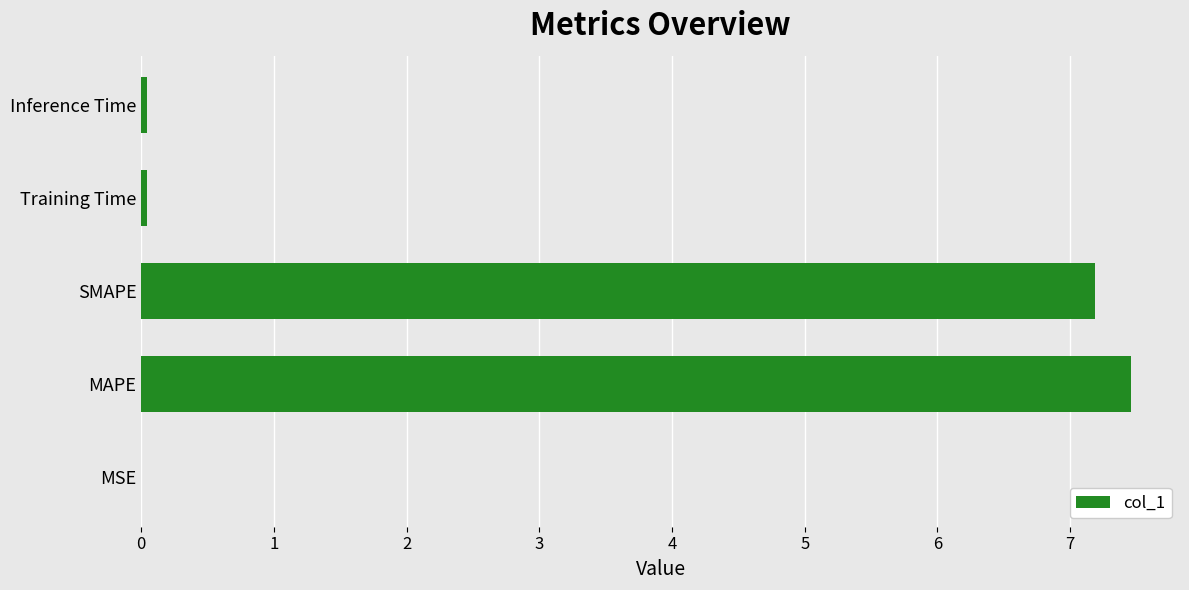

Which label corresponds to the largest value in the chart?

MAPE